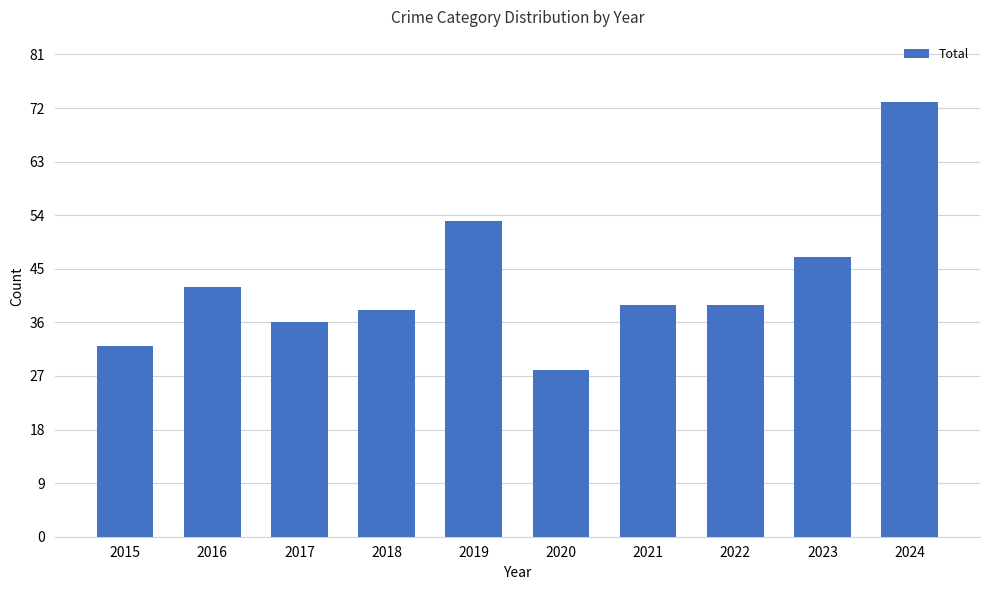

Is it true that the value at 2018 is 38?

True